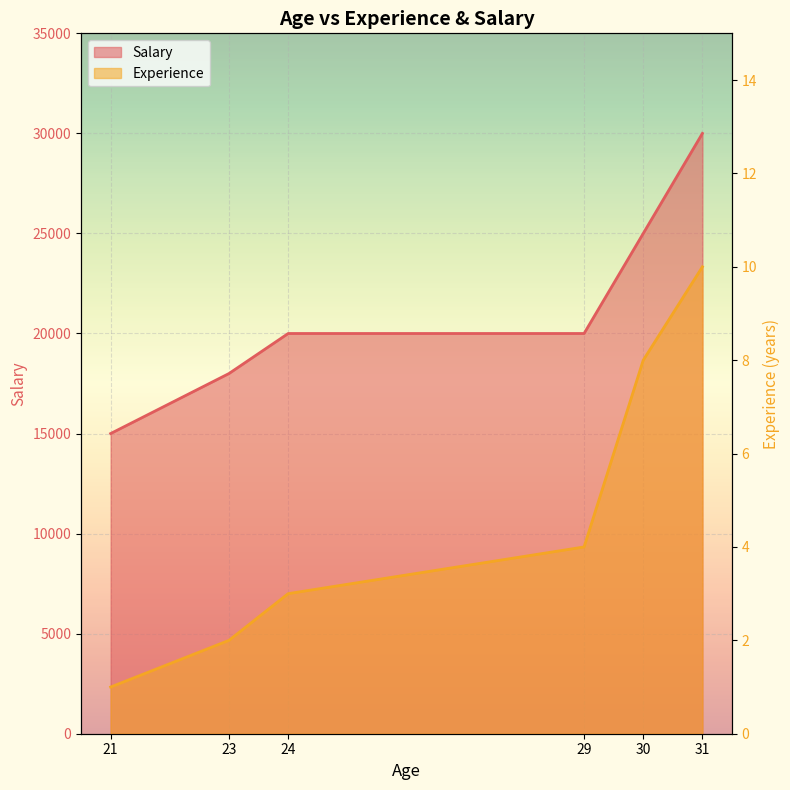

How many data points does each series have?

6